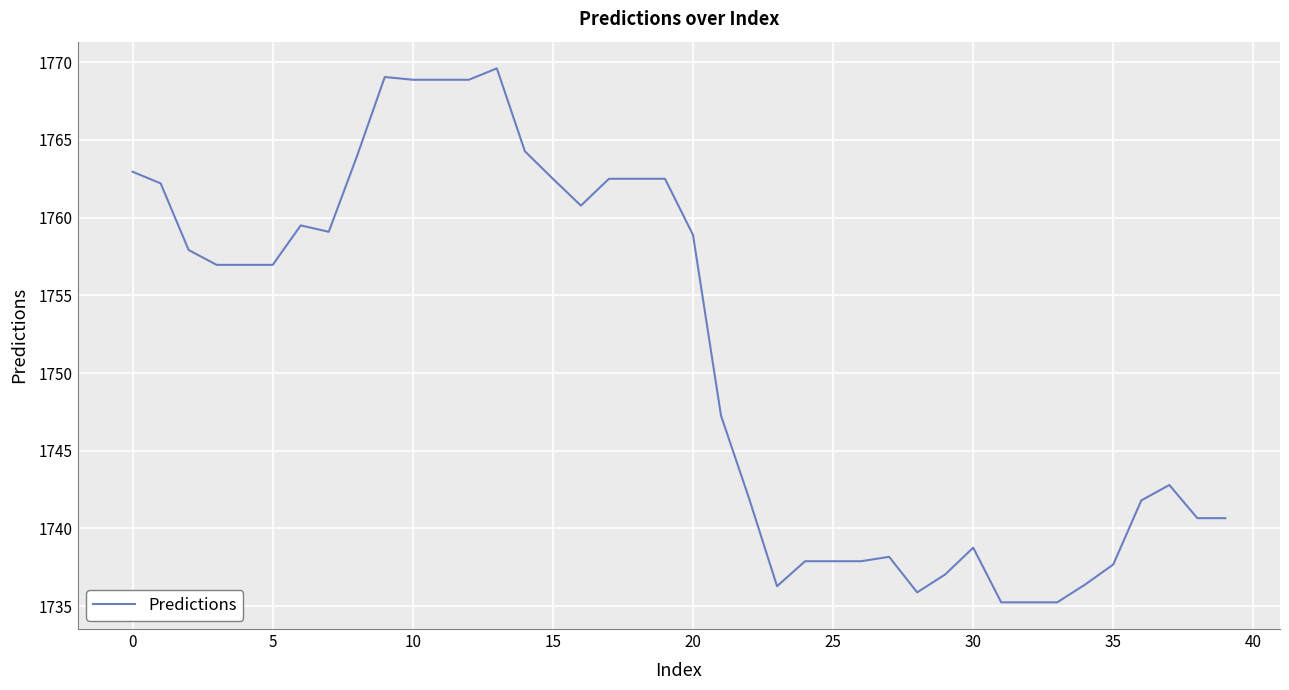

What is the difference between the maximum and minimum values?

34.4